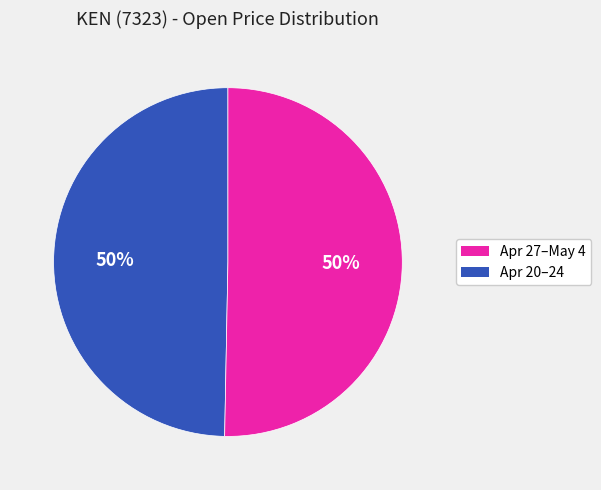

To the nearest percent, what is the average slice percentage?

50%